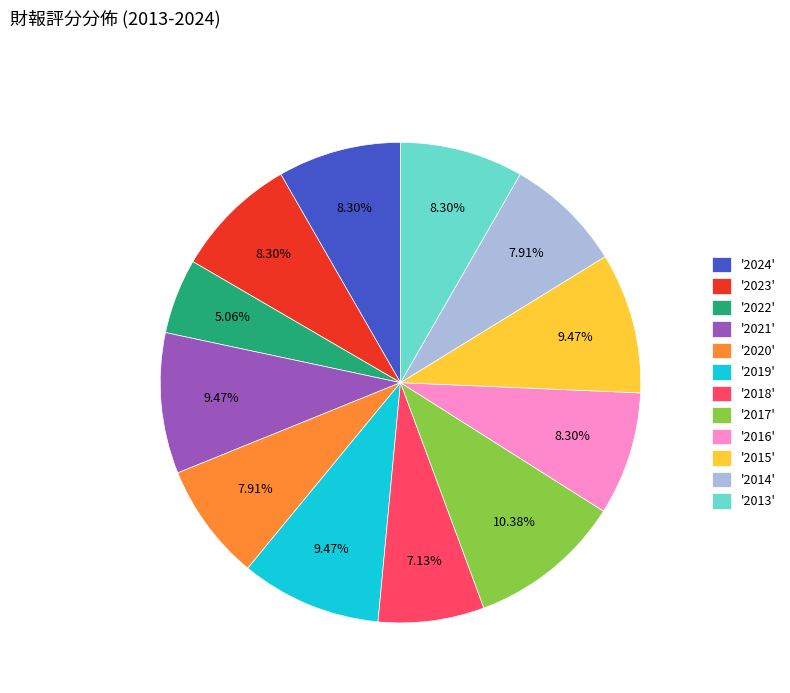

Is '2020' the majority of the pie?

No